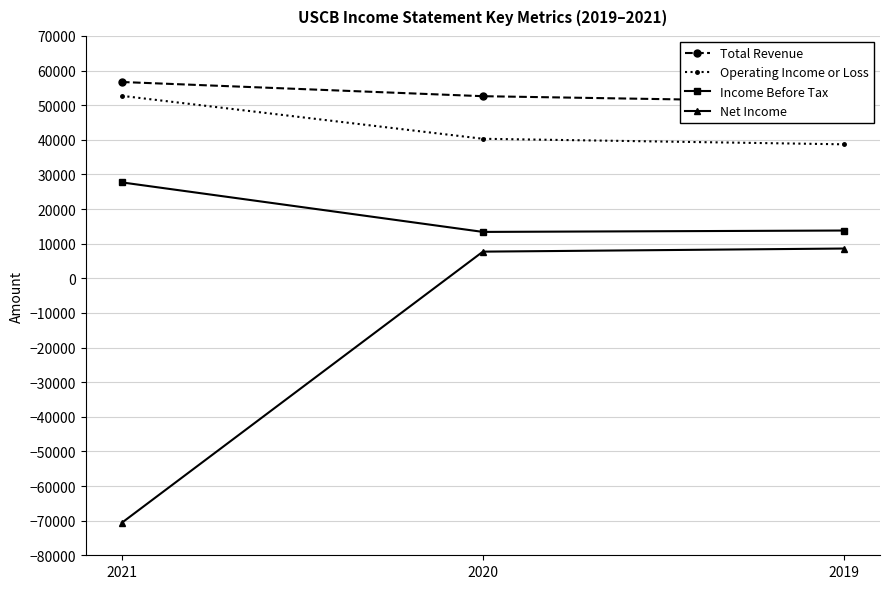

Rank the series at 2019 from highest to lowest value.

Total Revenue, Operating Income or Loss, Income Before Tax, Net Income